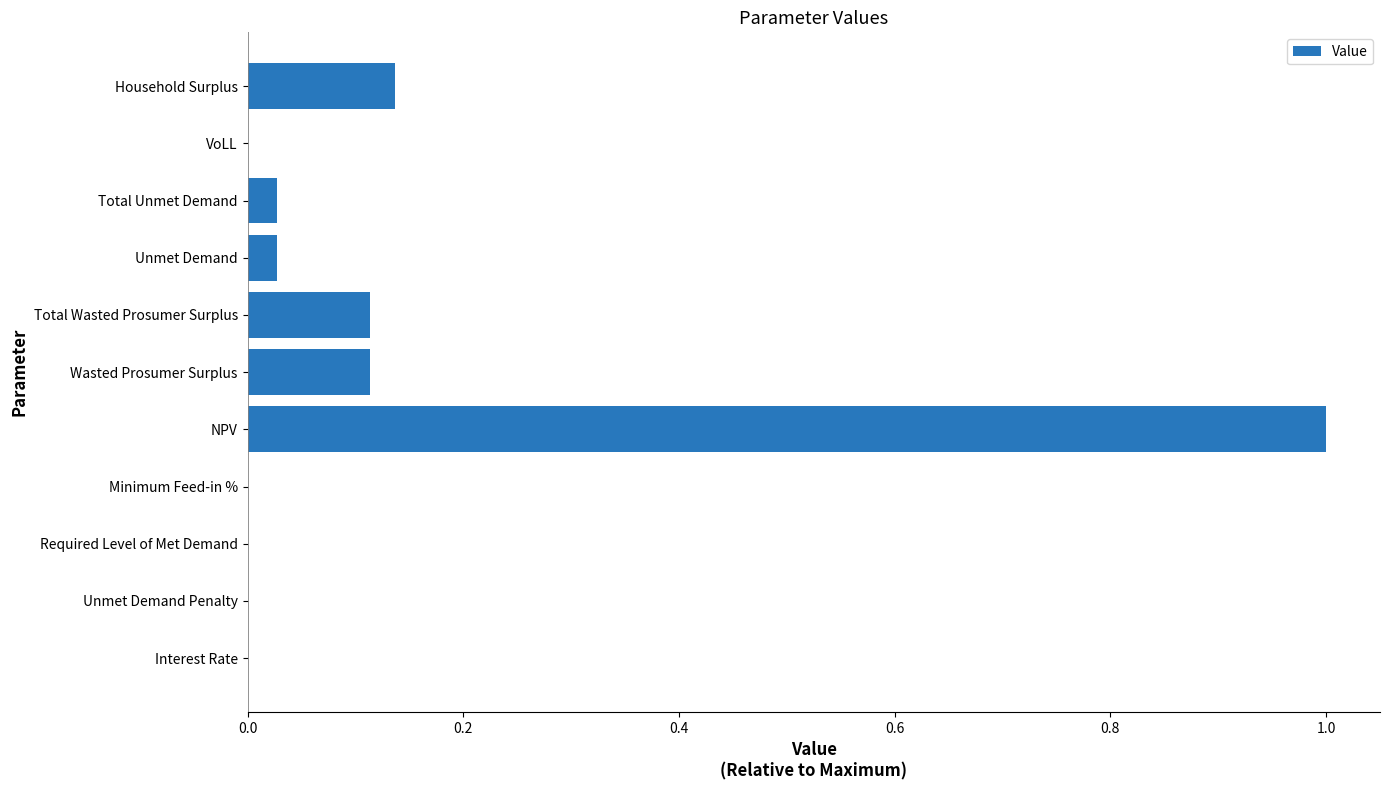

True or false: the data shows -0.4 at Unmet Demand Penalty.

False